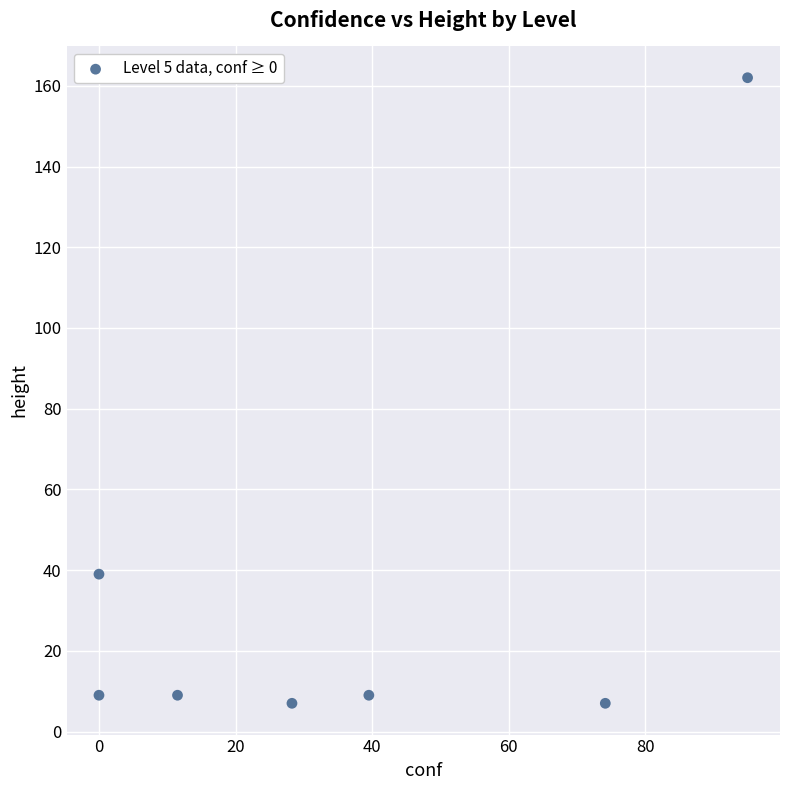

What is the range of Y values (max minus min)?

155